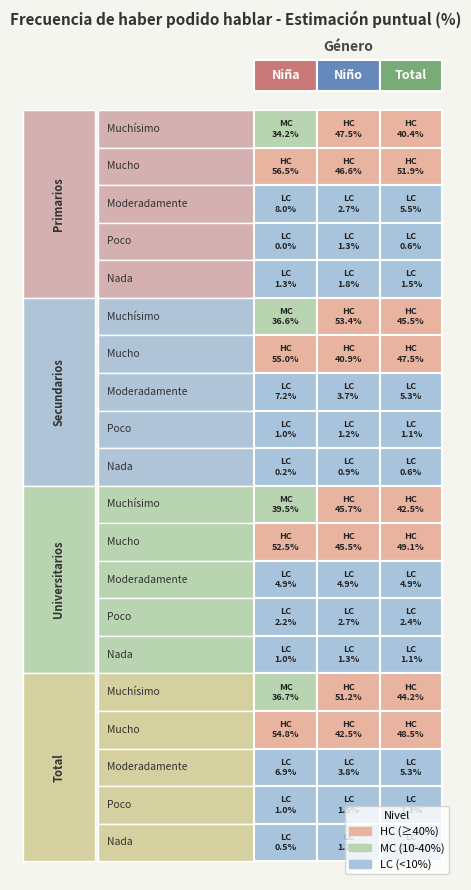

Reading left to right, list all the values displayed in this chart.

Niña: 34.2	56.5	8.0	0.0	1.3	36.6	55.0	7.2	1.0	0.2	39.5	52.5	4.9	2.2	1.0	36.7	54.8	6.9	1.0	0.5
Niño: 47.5	46.6	2.7	1.3	1.8	53.4	40.9	3.7	1.2	0.9	45.7	45.5	4.9	2.7	1.3	51.2	42.5	3.8	1.5	1.1
Total: 40.4	51.9	5.5	0.6	1.5	45.5	47.5	5.3	1.1	0.6	42.5	49.1	4.9	2.4	1.1	44.2	48.5	5.3	1.3	0.8